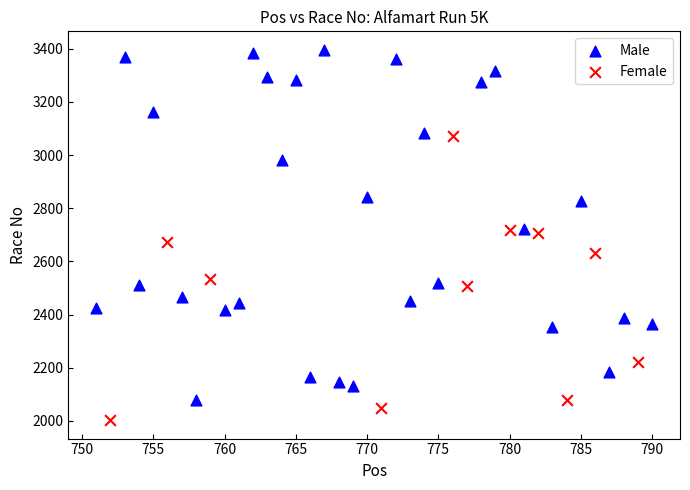

Which series has the largest Y range (max minus min)?

Male